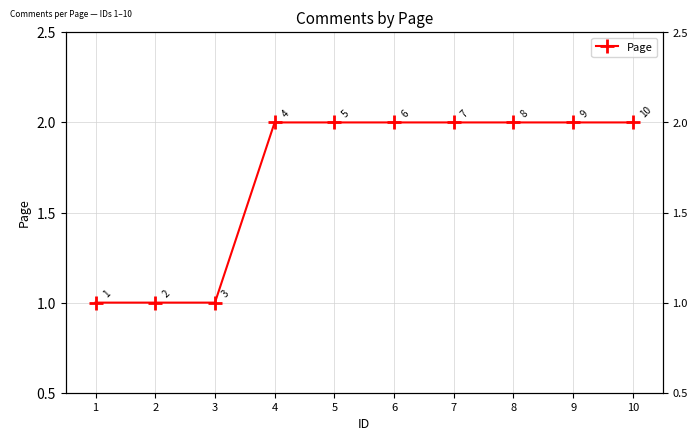

Which has a higher value, 8 or 9?

8